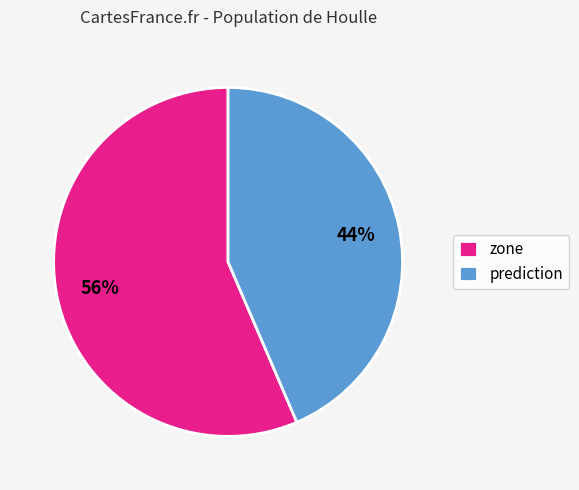

Combined, do prediction and zone account for over 50%?

Yes